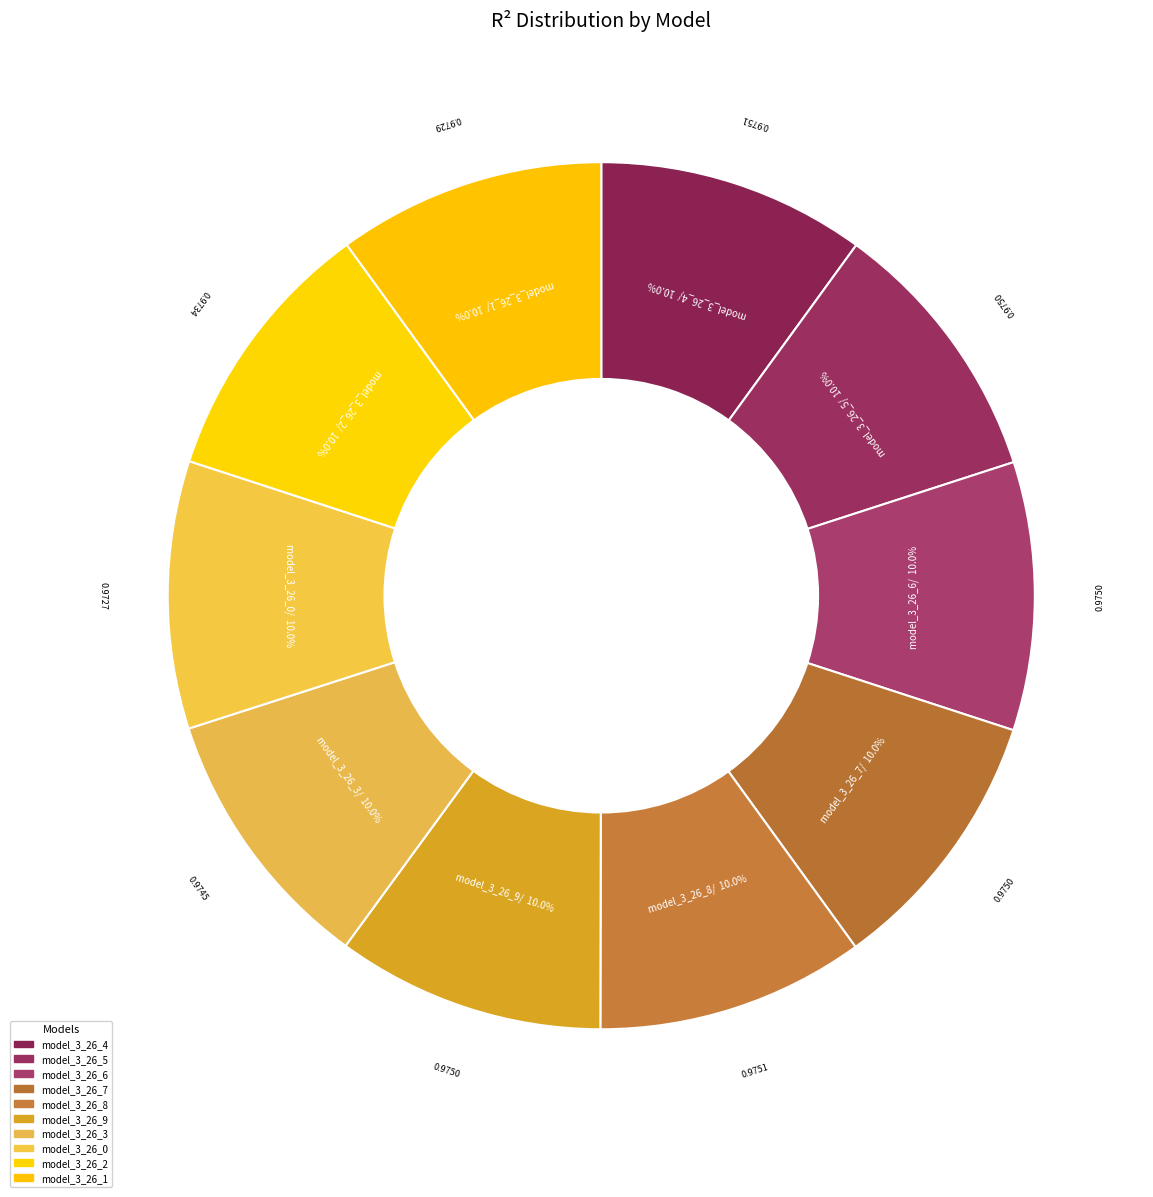

Which category has the smallest portion of the pie?

model_3_26_0